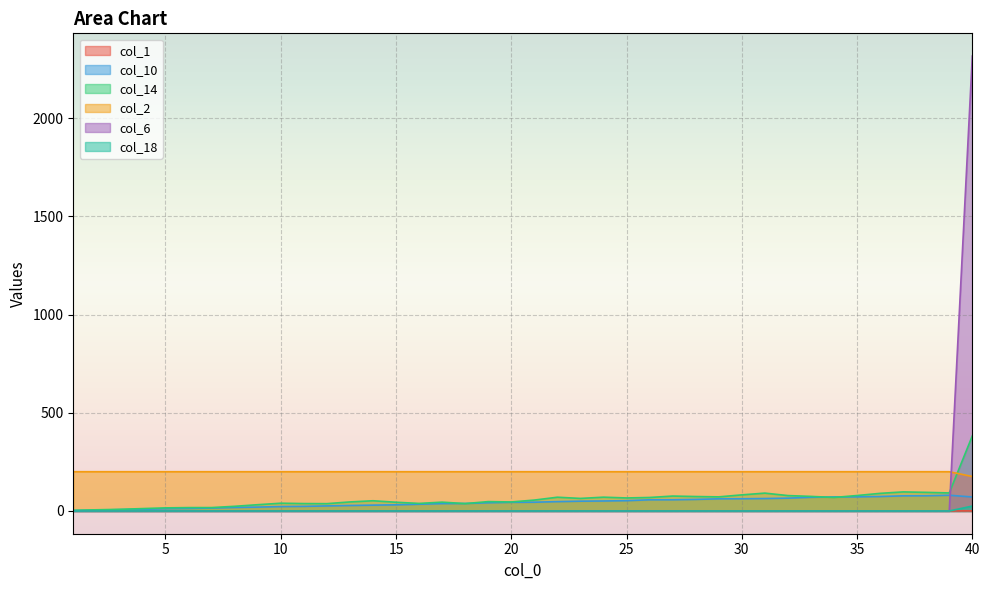

What is the sum of the col_2 values at 39 and 18?

400.0